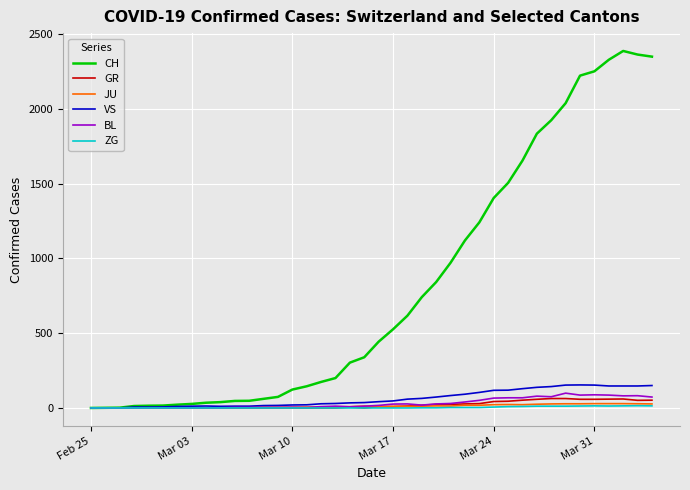

What is the highest value of the VS series?

154